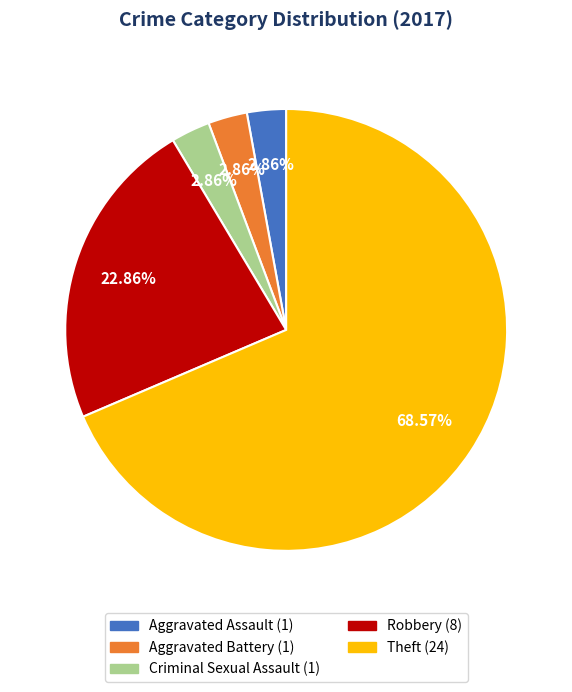

What is the largest slice in the pie chart?

Theft